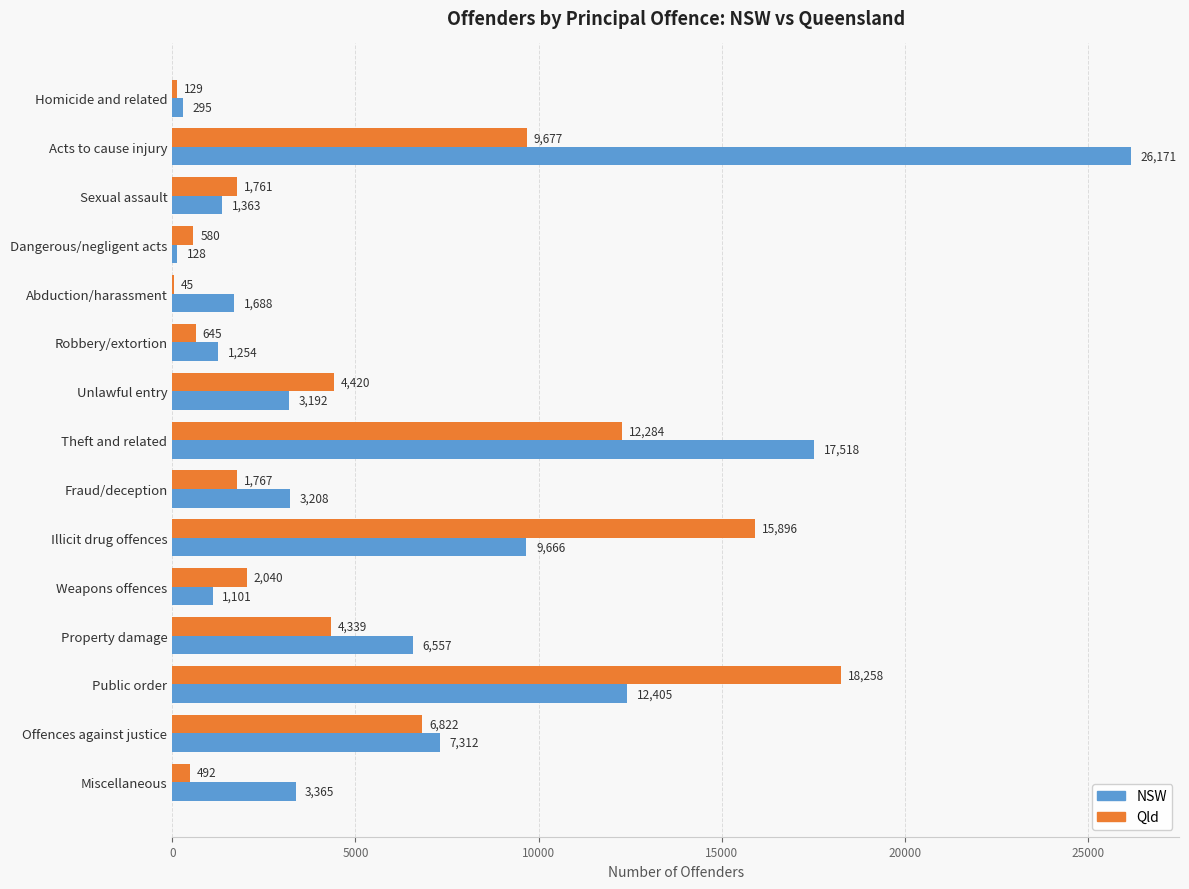

Which series changed the most between Homicide and related and Offences against justice?

NSW